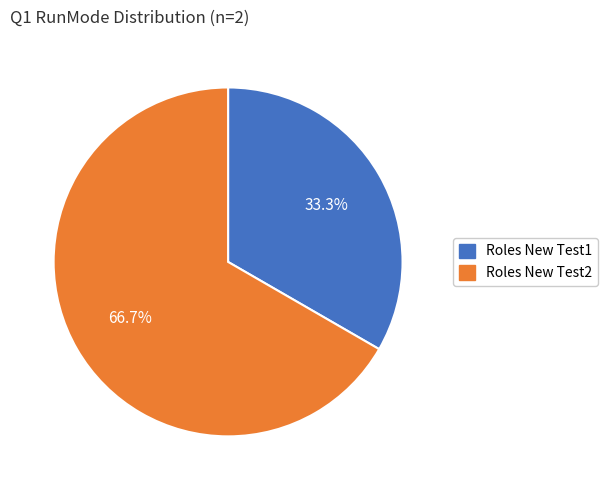

Which slice represents more than half of the pie?

Roles New Test2